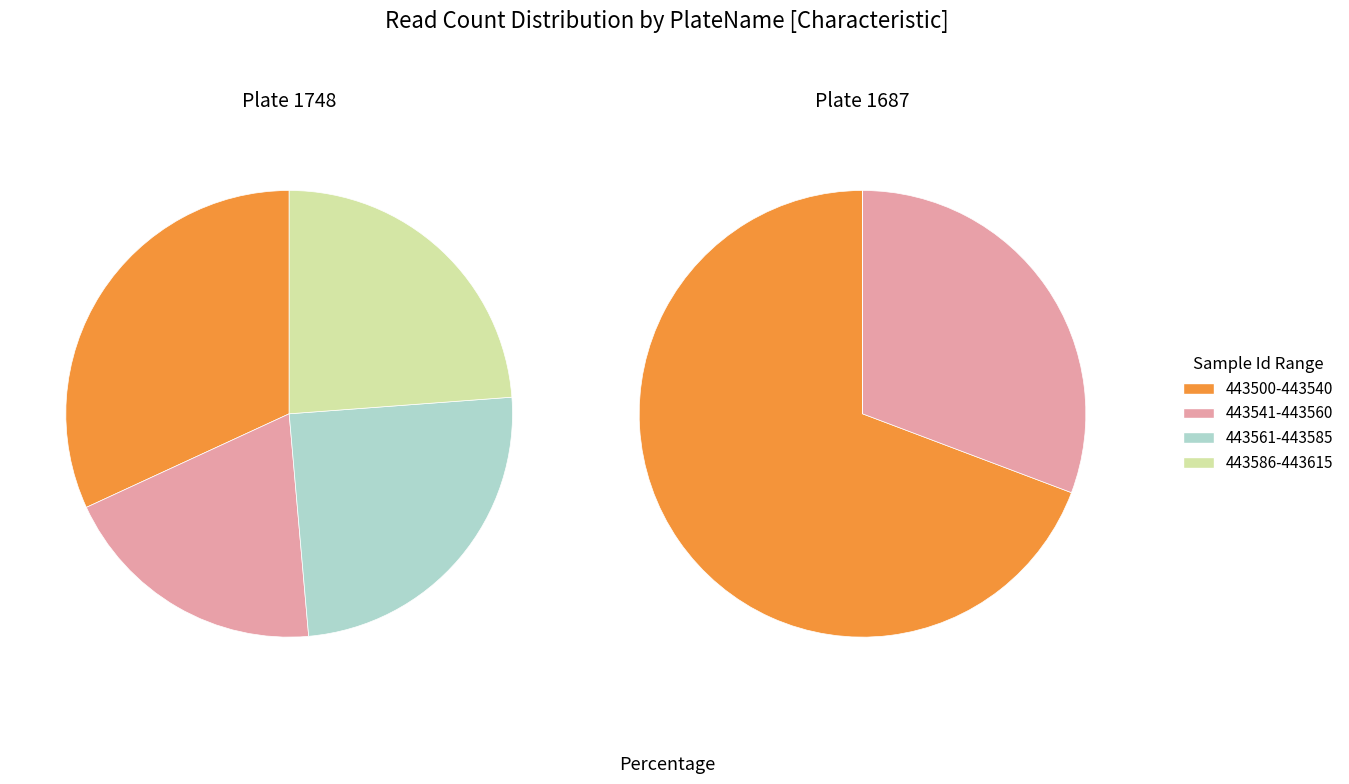

What percentage is the 1687 slice, to the nearest percent?

50%